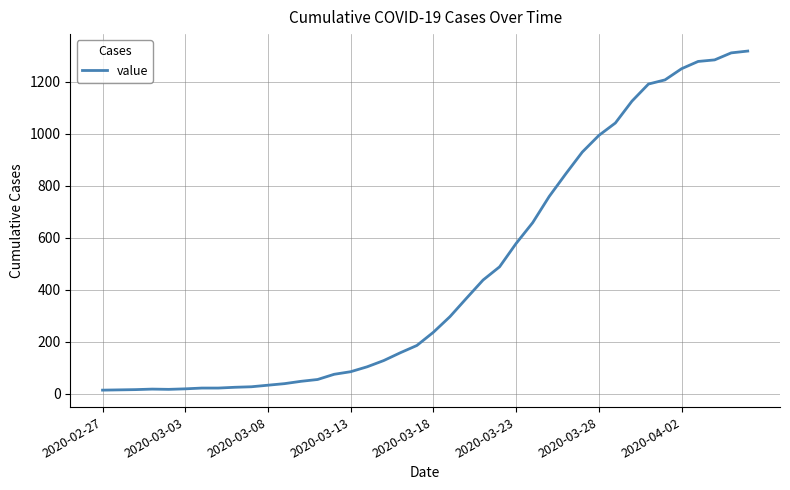

What is the difference between the maximum and minimum values?

1306